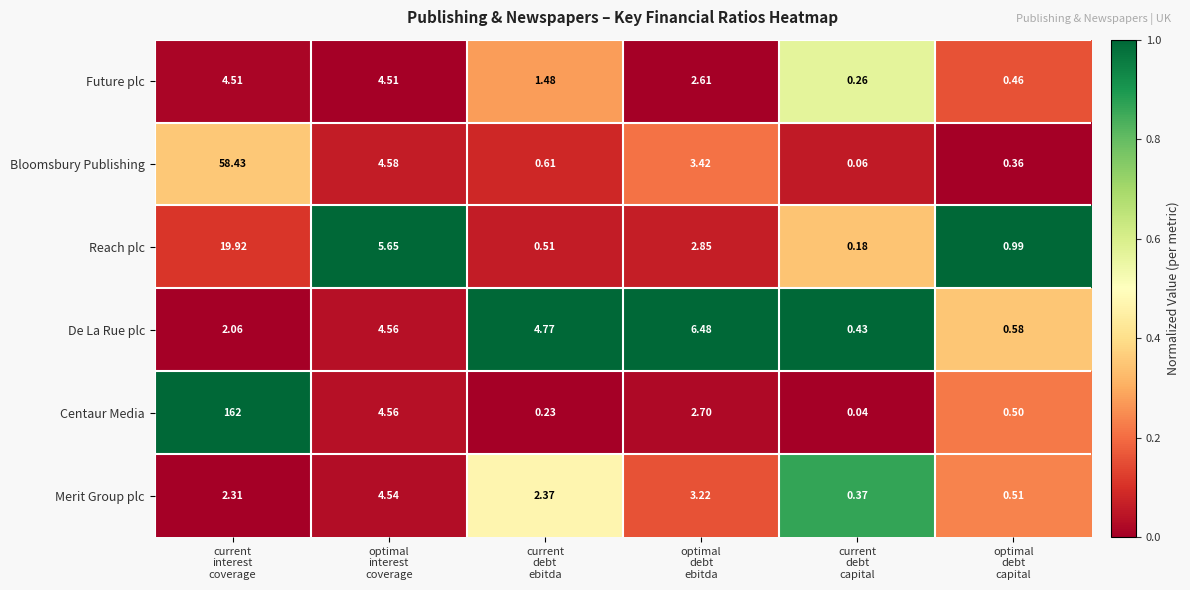

Which series has the largest total across all categories?

Centaur Media